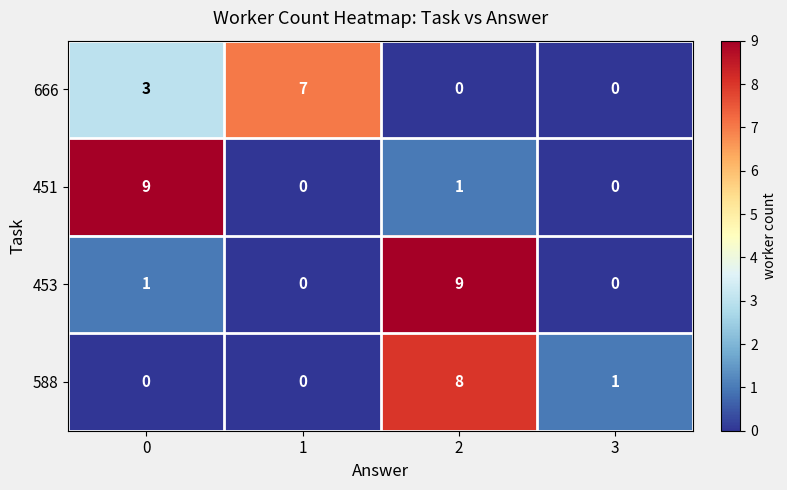

Count the 588 values in the range 0 to 8.

4